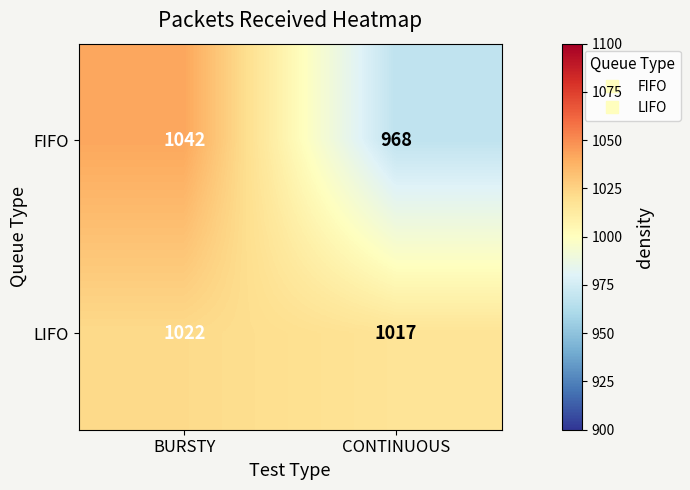

What is the total value across all series at CONTINUOUS?

1985